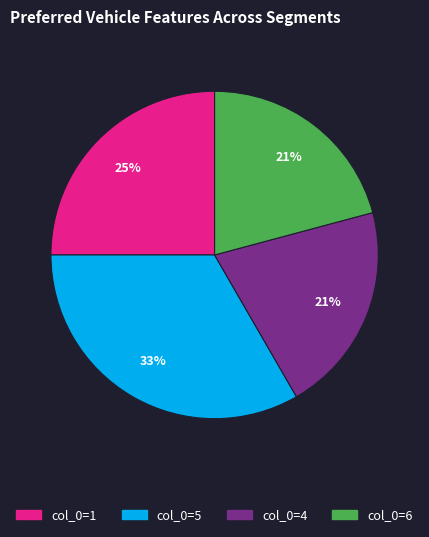

How many segments does this pie chart have?

4